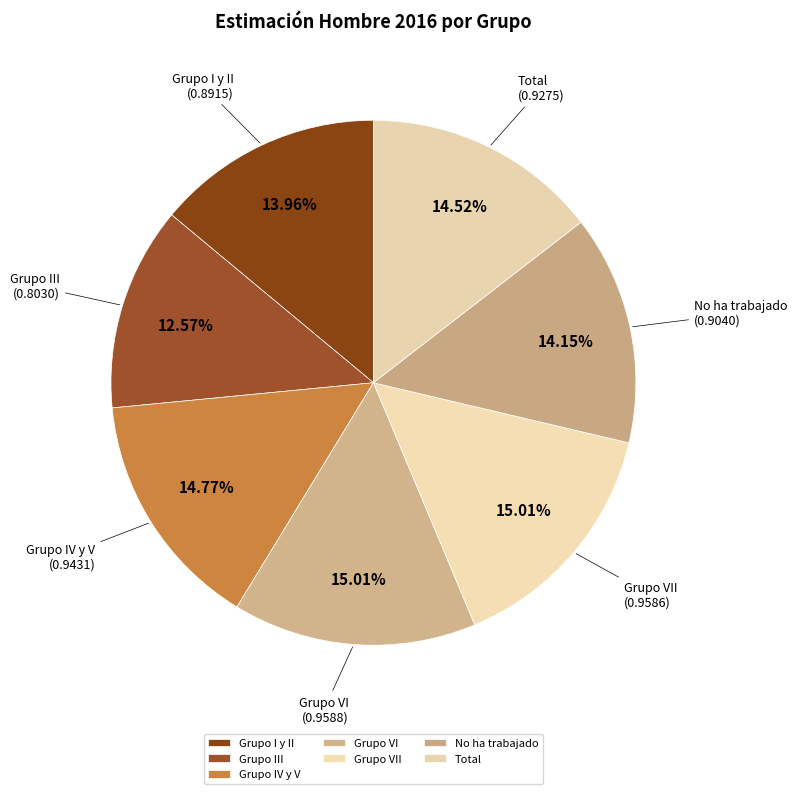

Does any single category account for the majority?

No